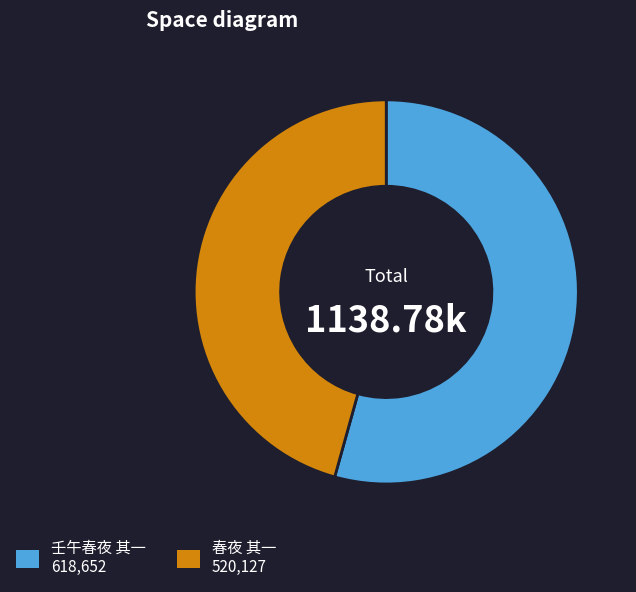

Which has a higher value, 壬午春夜 其一 or 春夜 其一?

壬午春夜 其一